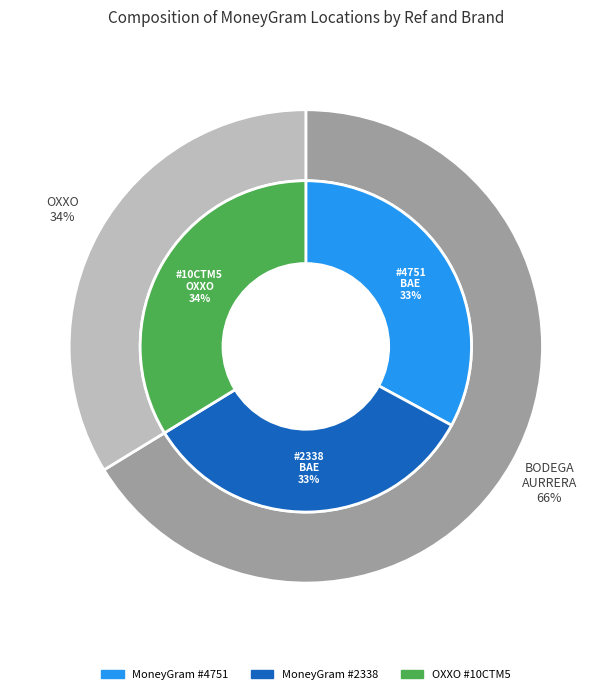

Is the sum of BODEGA AURRERA EXPRESS - #4751 - JUAREZ and BODEGA AURRERA EXPRESS - #2338 - JUAREZ greater than half?

Yes